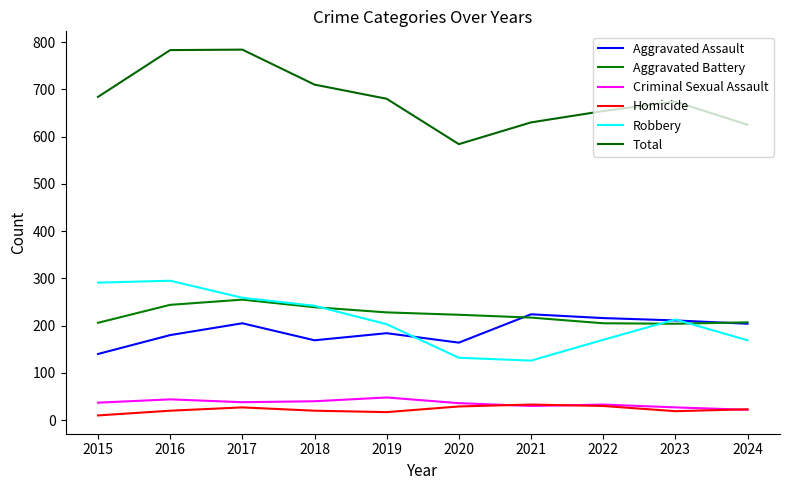

The value of Criminal Sexual Assault at 2016 is 17. True or false?

False